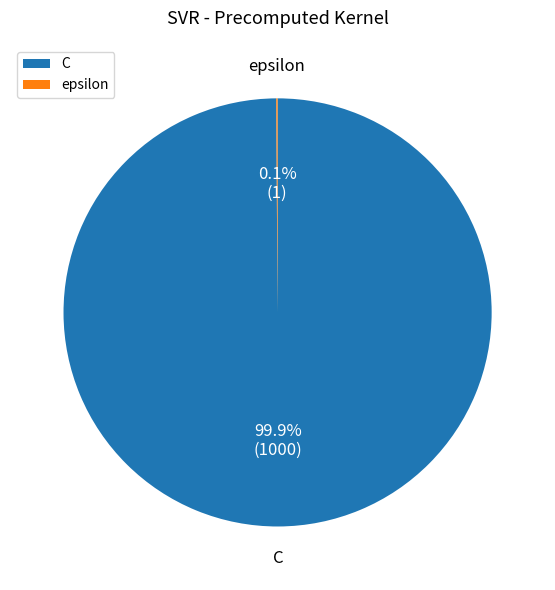

Which category accounts for the majority?

C